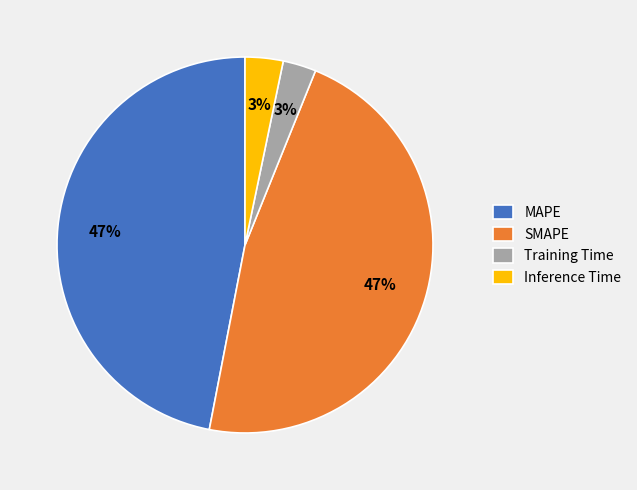

Which has a higher value, Training Time or SMAPE?

SMAPE